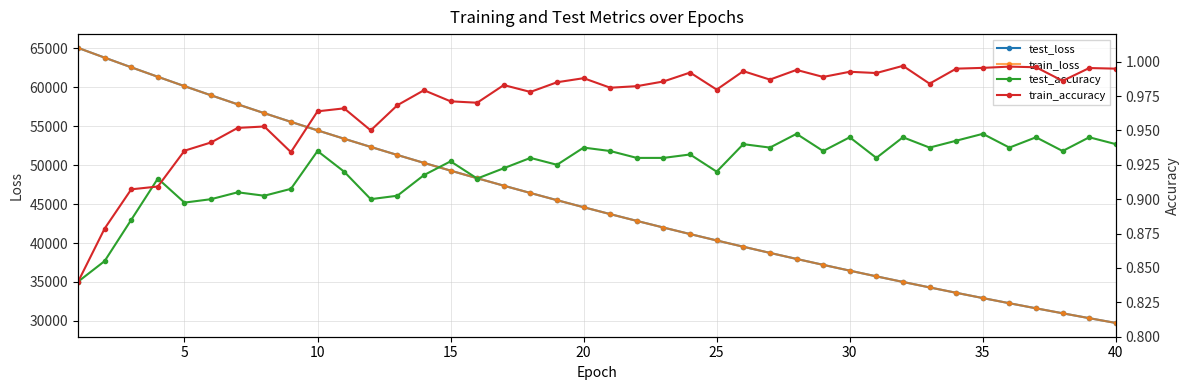

What is the sum of all test_loss values?

1811450.9